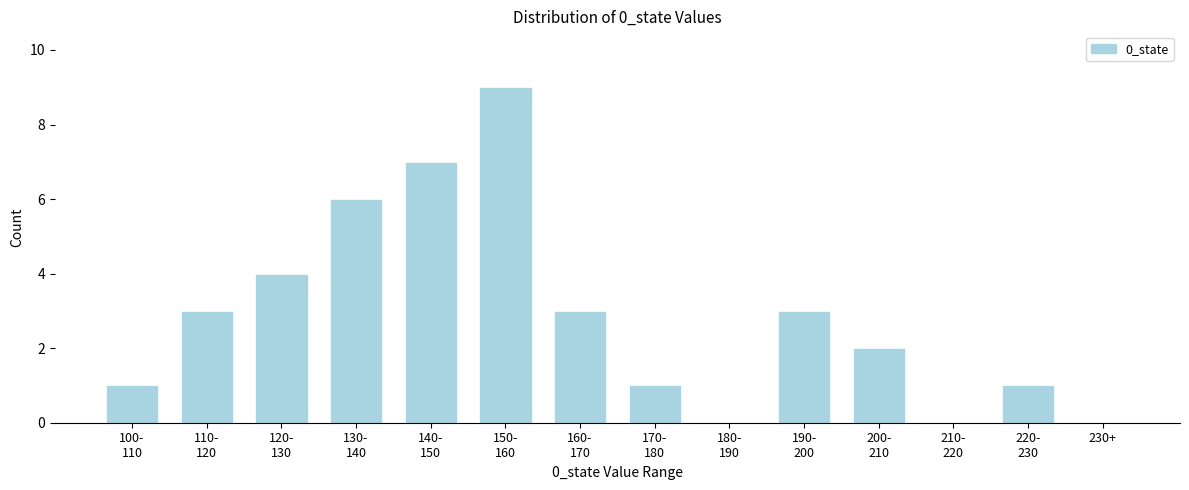

What is the greatest value displayed?

9